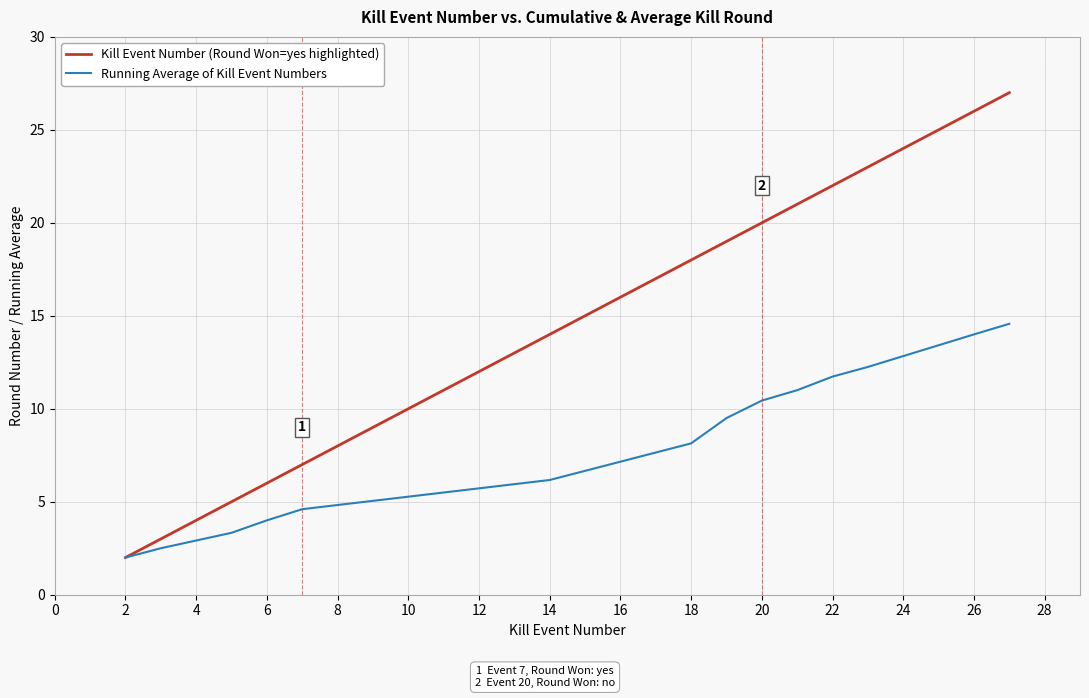

Is this an area chart (filled region under the line)?

No